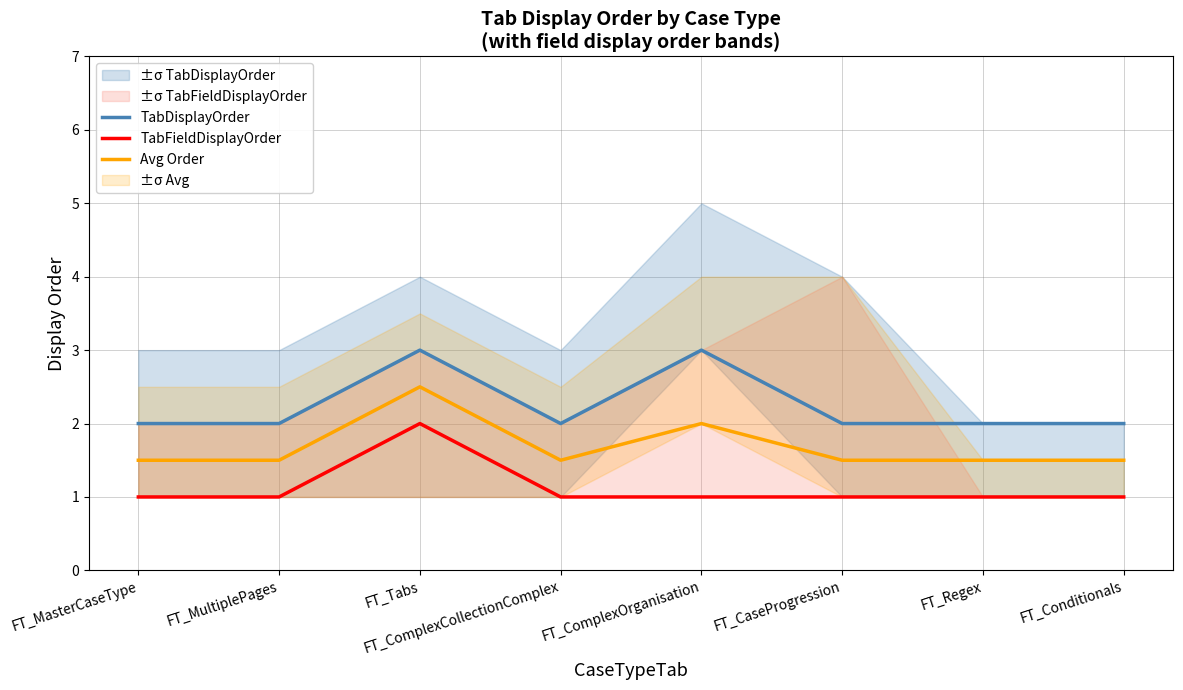

How many lines are shown in the chart?

3